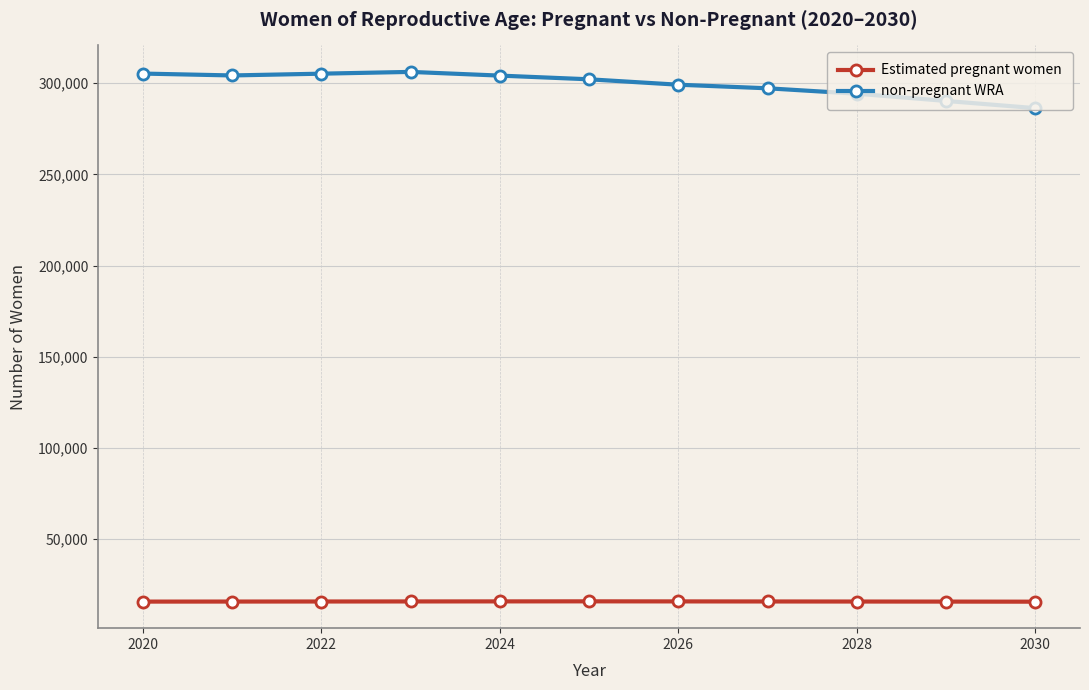

What is the value of the Estimated pregnant women point at the 2nd from the left?

15777.7